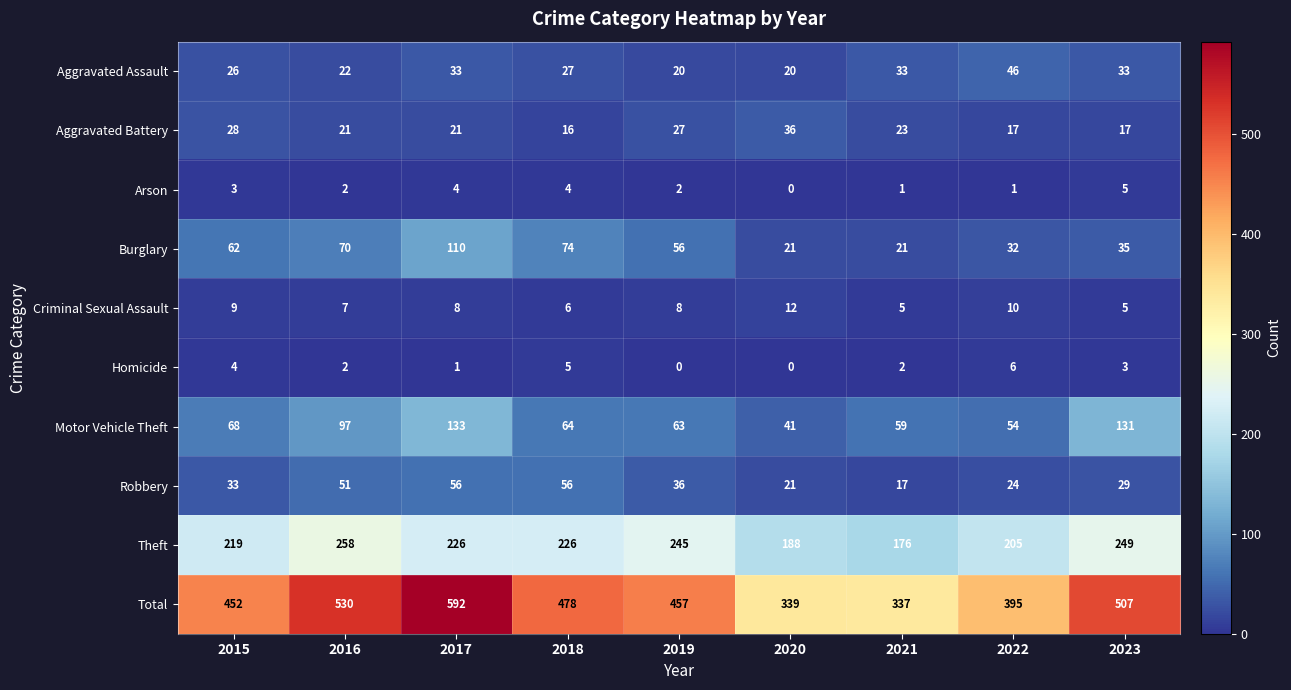

What is the difference between the highest and lowest values at 2023?

504